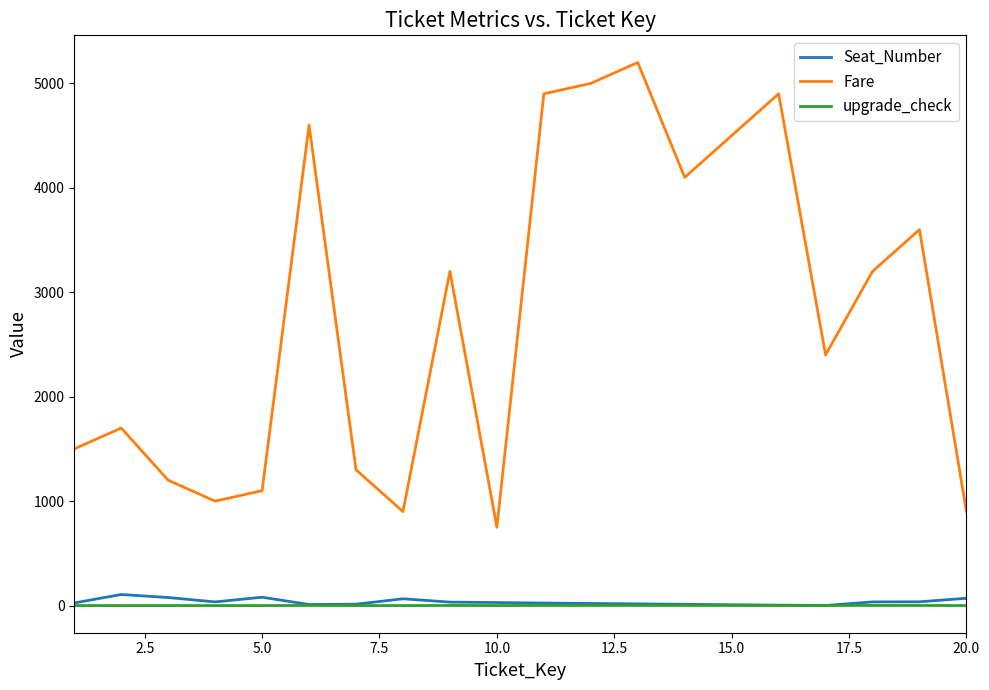

Which series has the largest range (max minus min)?

Fare